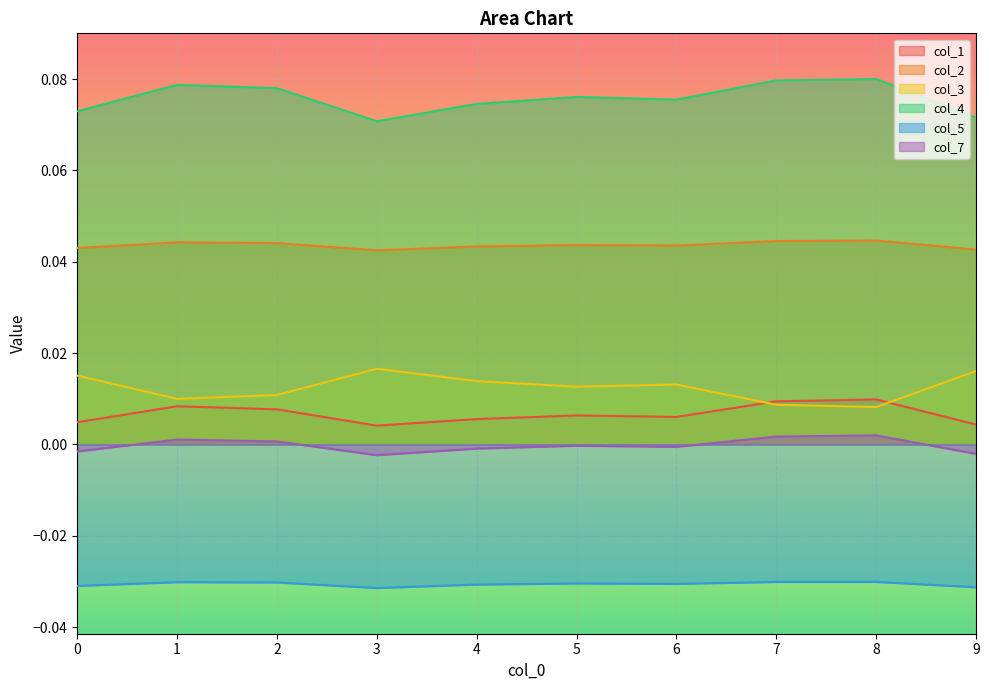

True or false: col_2 has a value of 0.0 at 9.

True